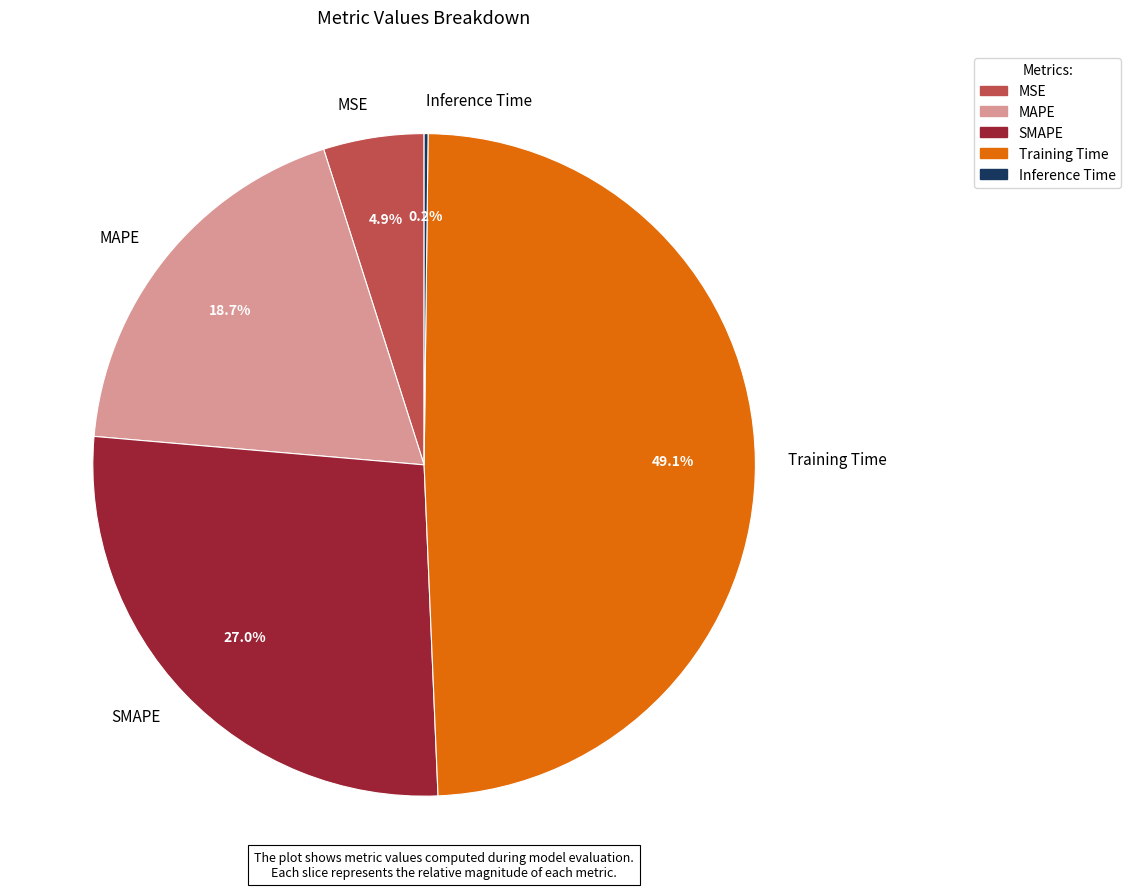

What portion of the pie excludes MSE?

95.1%